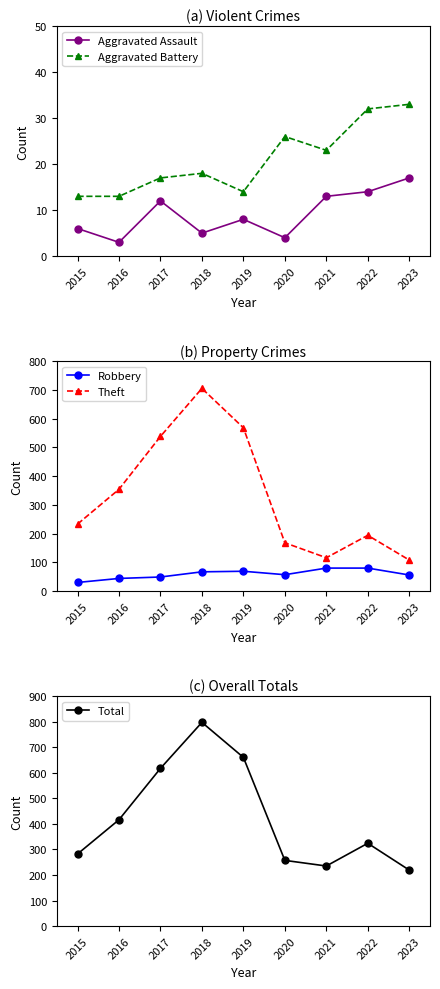

Rank the categories by Robbery value from highest to lowest.

2021, 2022, 2019, 2018, 2020, 2023, 2017, 2016, 2015